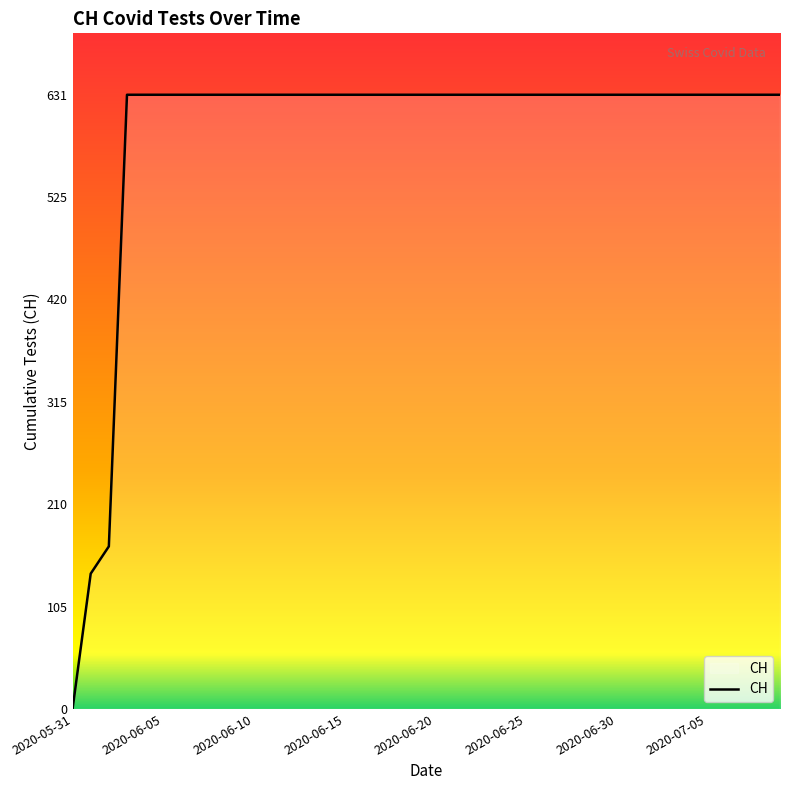

What is the maximum value shown in the chart?

631